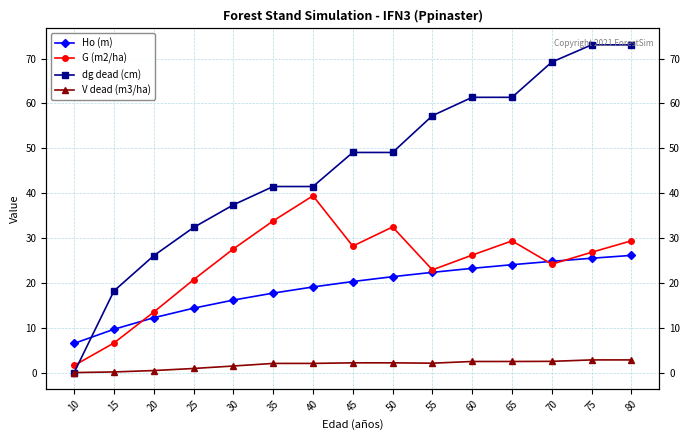

Between 65 and 55, which is larger?

65